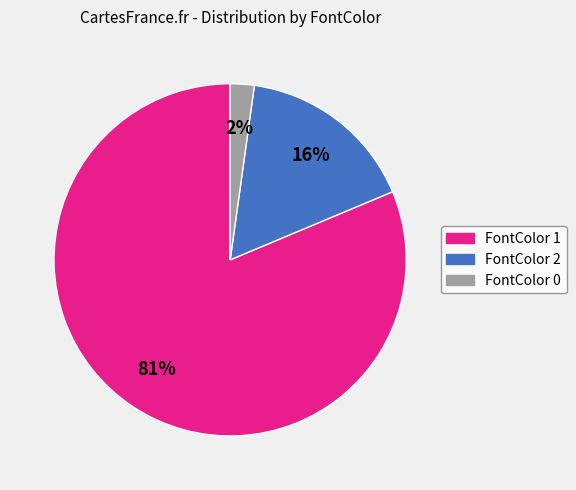

Which slice represents more than half of the pie?

FontColor 1